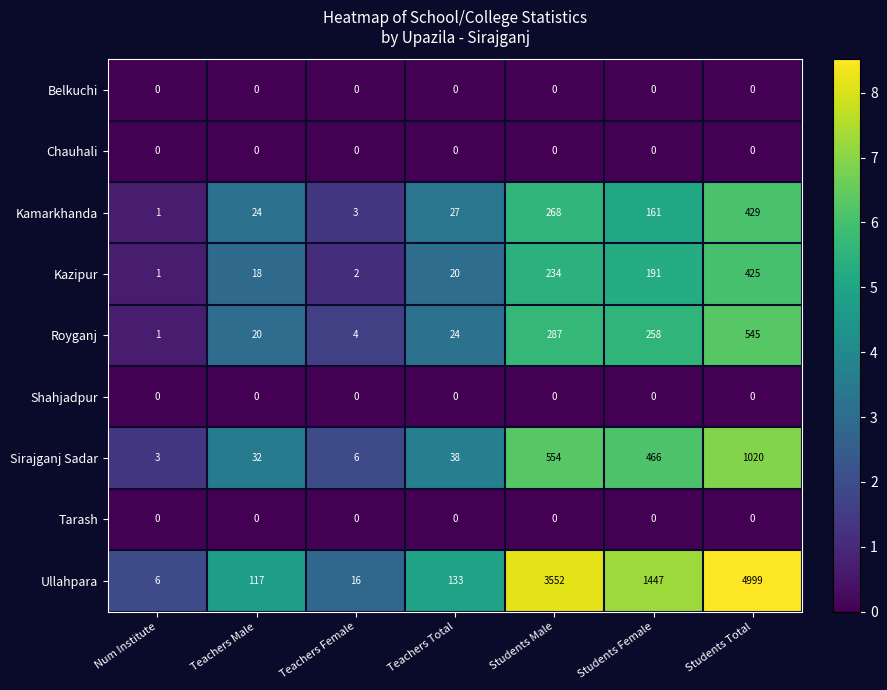

At which category is the sum across all series the highest?

Students Total